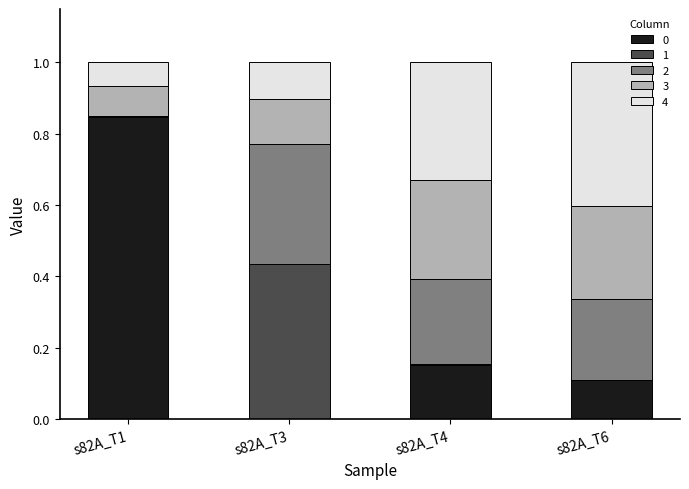

At which label does 0 reach its peak?

s82A_T1